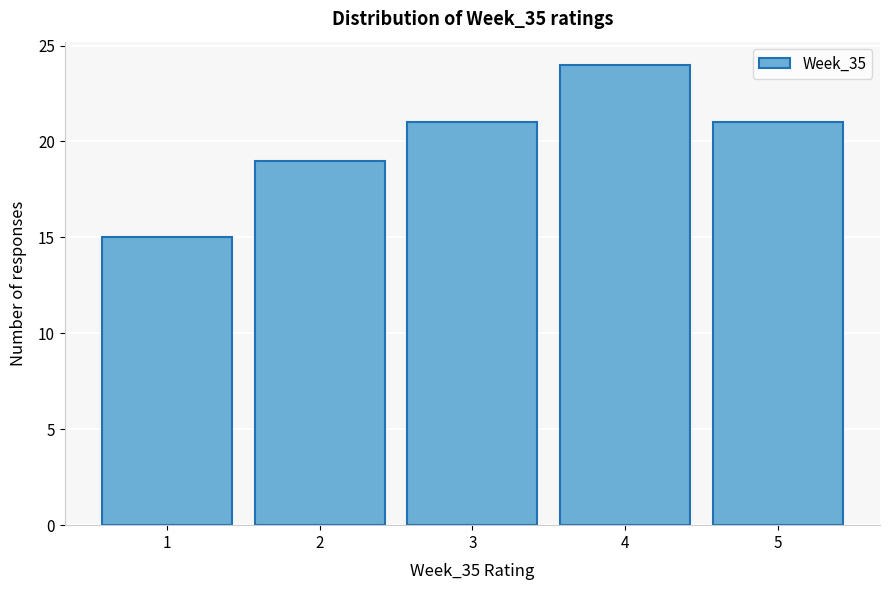

Reading left to right, transcribe this chart: for each bar, give the range it covers on the x-axis and its height. The values are not printed on the chart, so give them approximately, as read against the axis.

0.5 to 1.5: 15
1.5 to 2.5: 19
2.5 to 3.5: 21
3.5 to 4.5: 24
4.5 to 5.5: 21